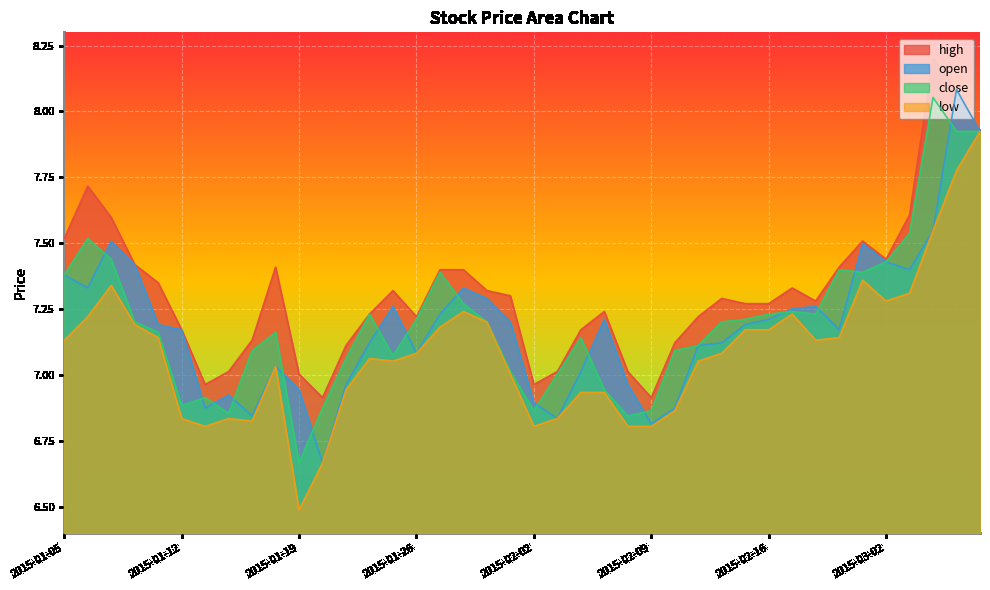

What is the minimum value for high?

6.9